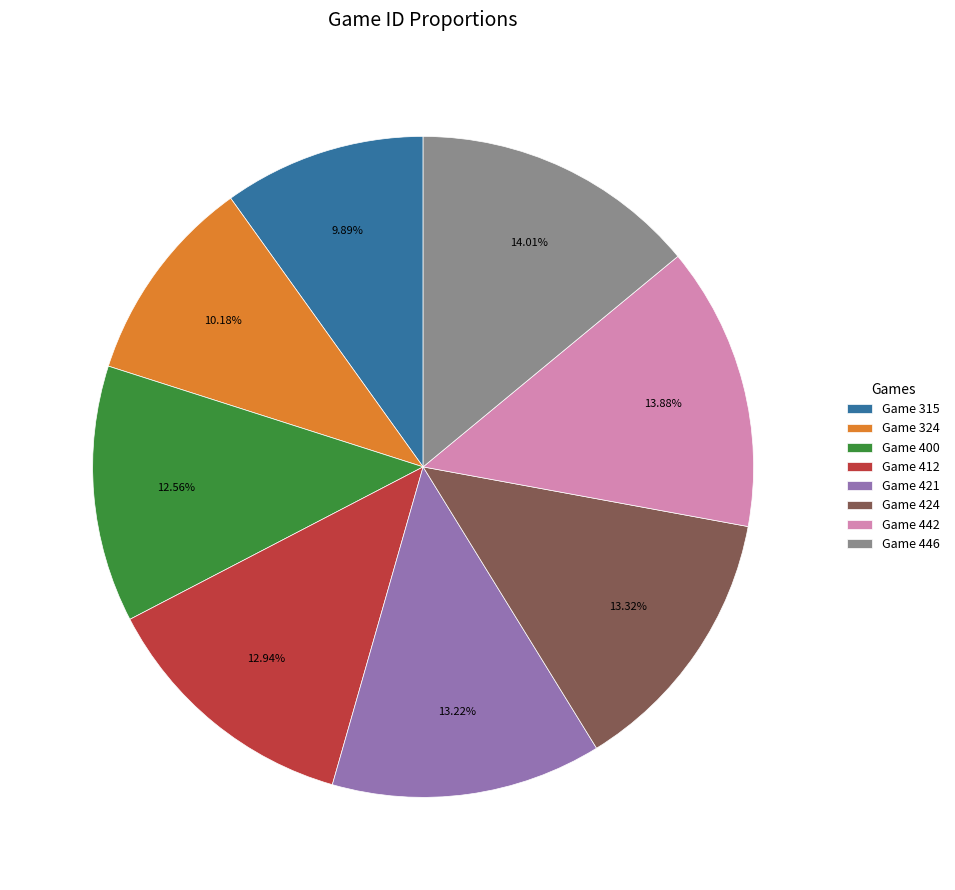

What percentage is the Game 424 slice, to the nearest percent?

13%